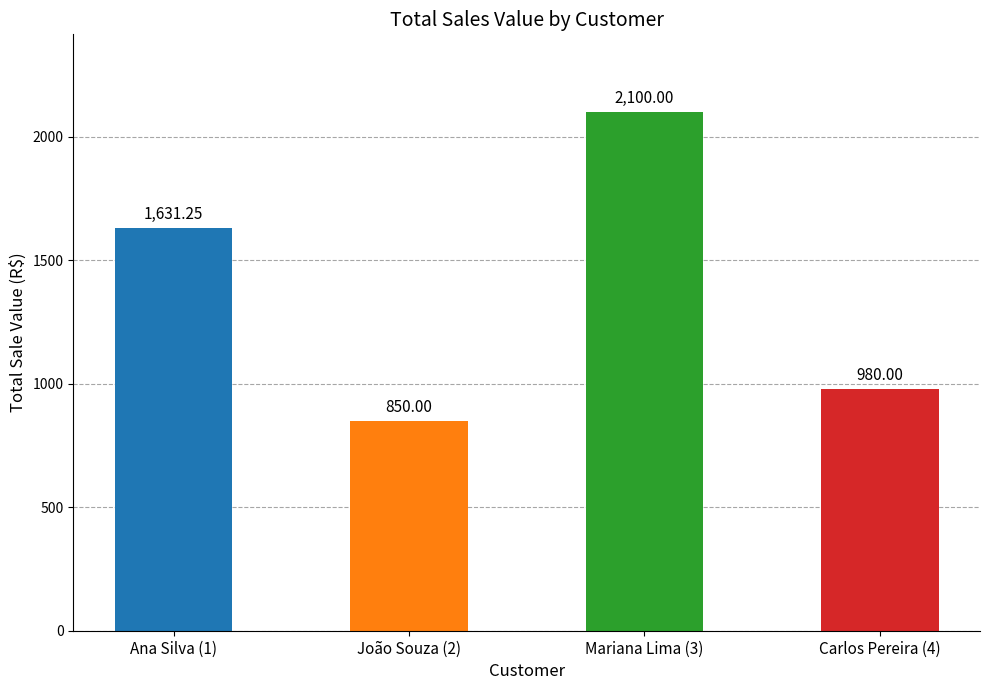

Rank the categories by value from highest to lowest.

Mariana Lima (3), Ana Silva (1), Carlos Pereira (4), João Souza (2)